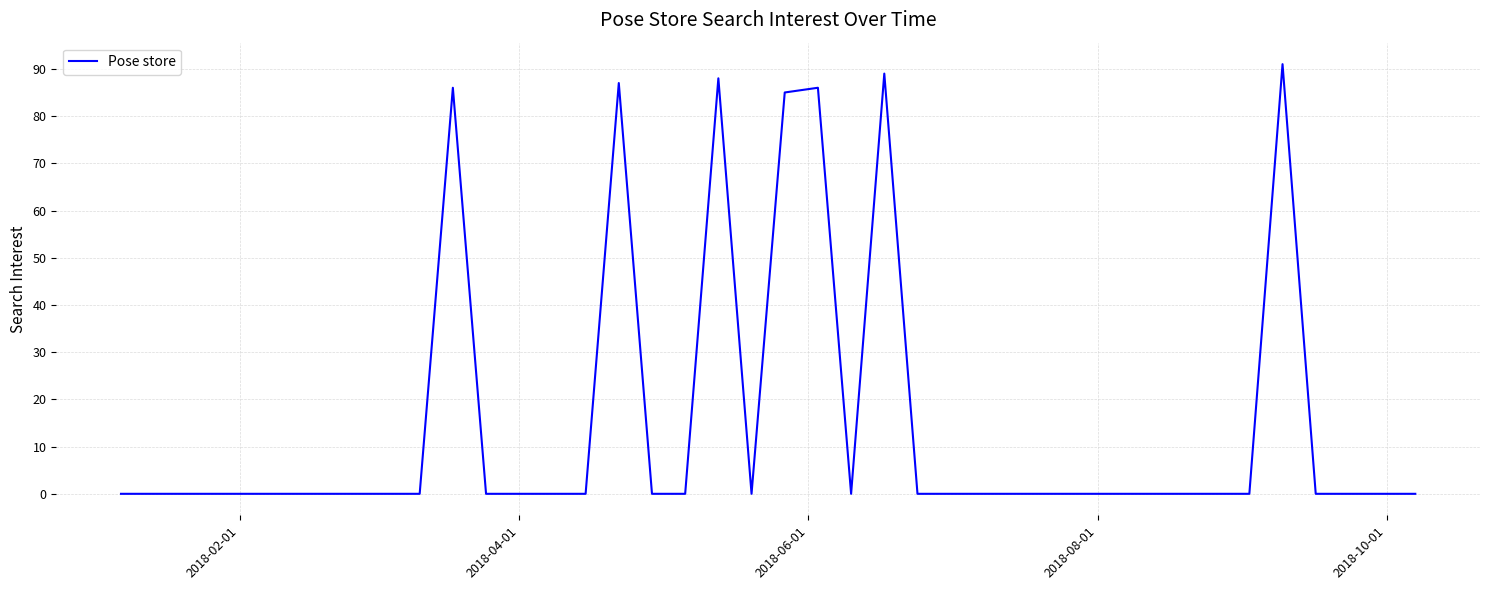

What is the maximum value shown in the chart?

91